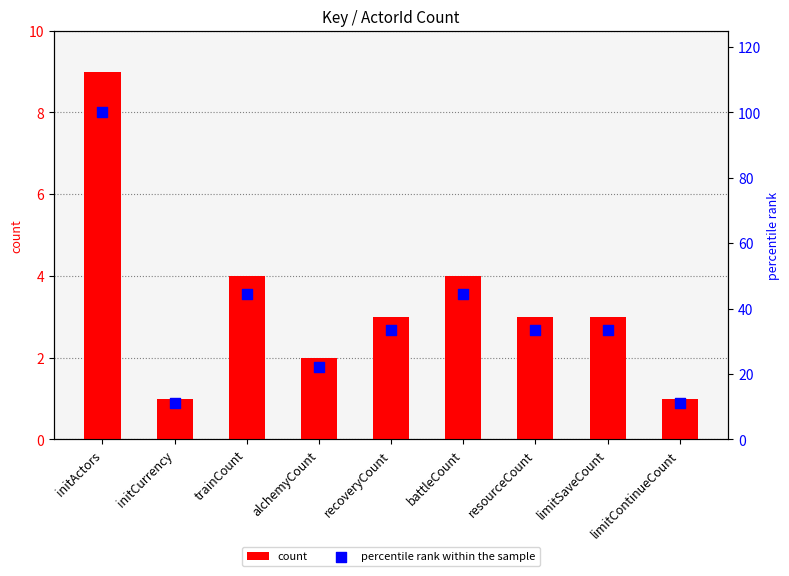

At how many categories does at least one series exceed 82?

1